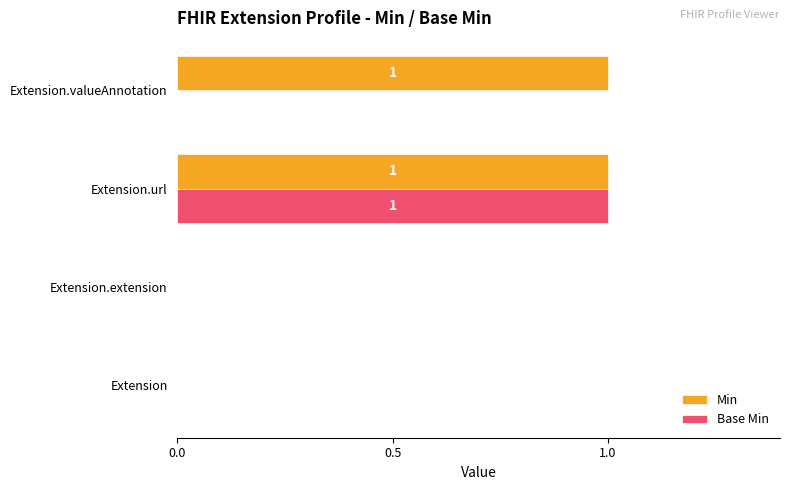

Which series changed the most between Extension.url and Extension.valueAnnotation?

Base Min